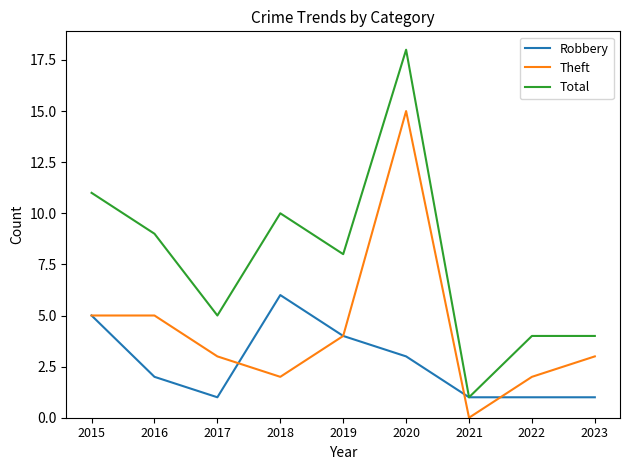

Does the chart display data point markers on the line(s)?

No